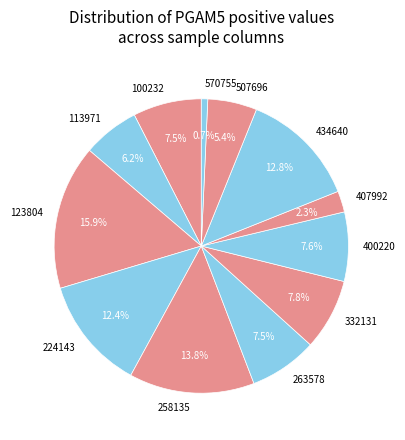

To the nearest percent, what portion does 258135 represent?

14%